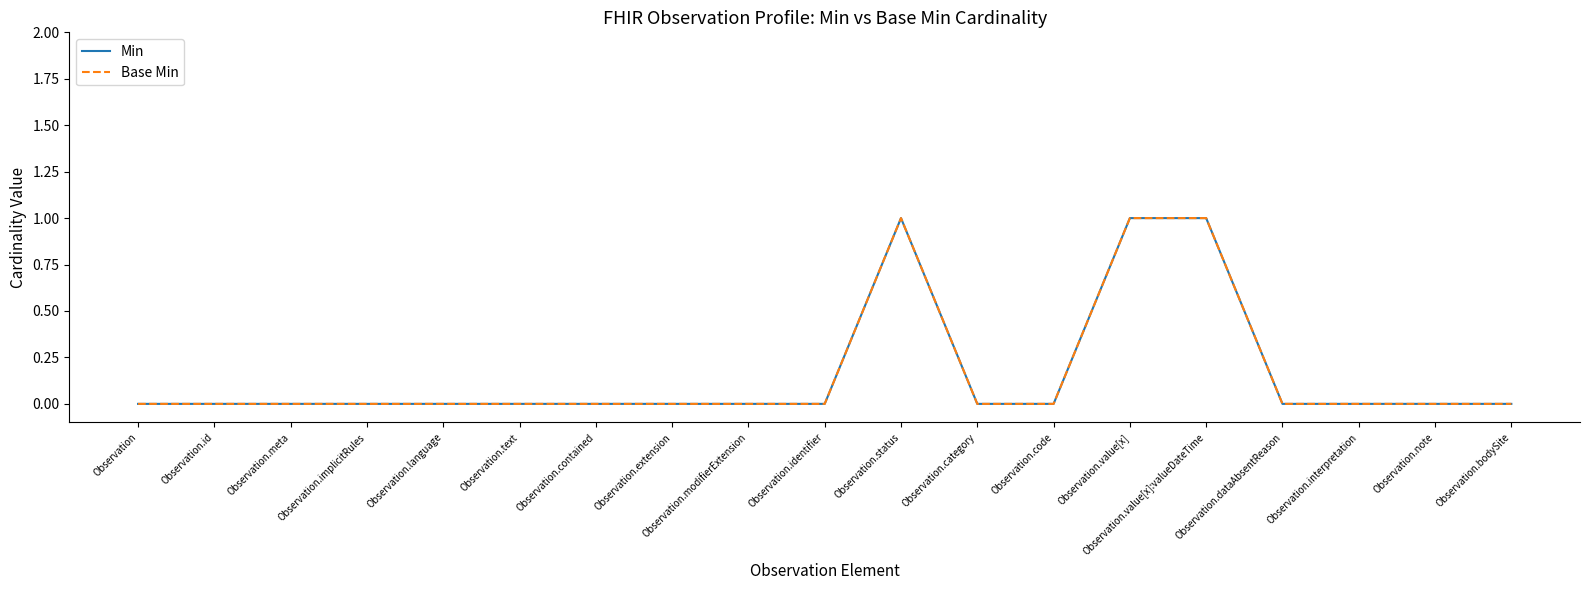

Which series has the widest spread of values?

Min